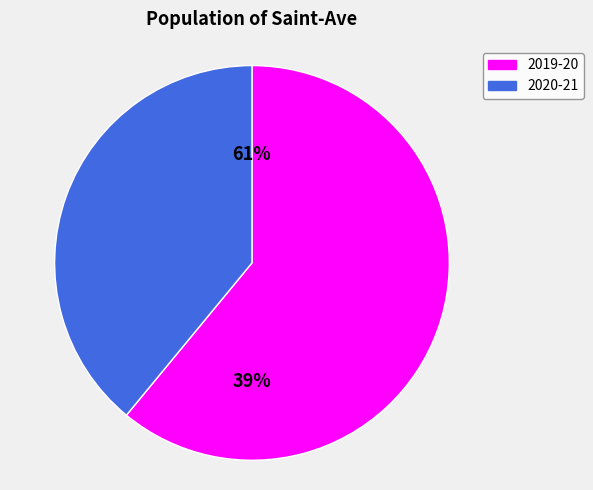

How many slices are in this pie chart?

2